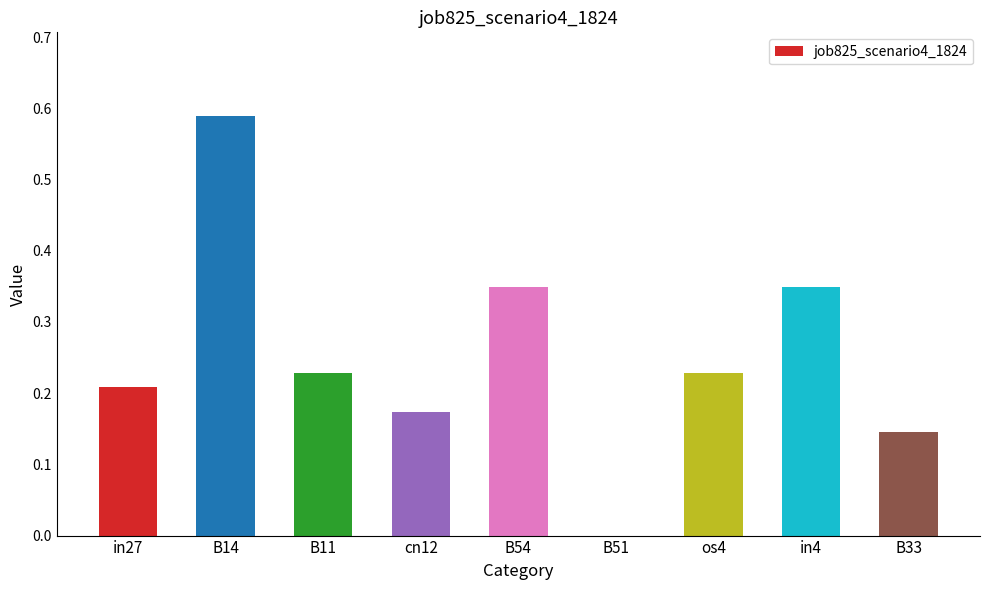

Between B51 and in4, which is larger?

in4